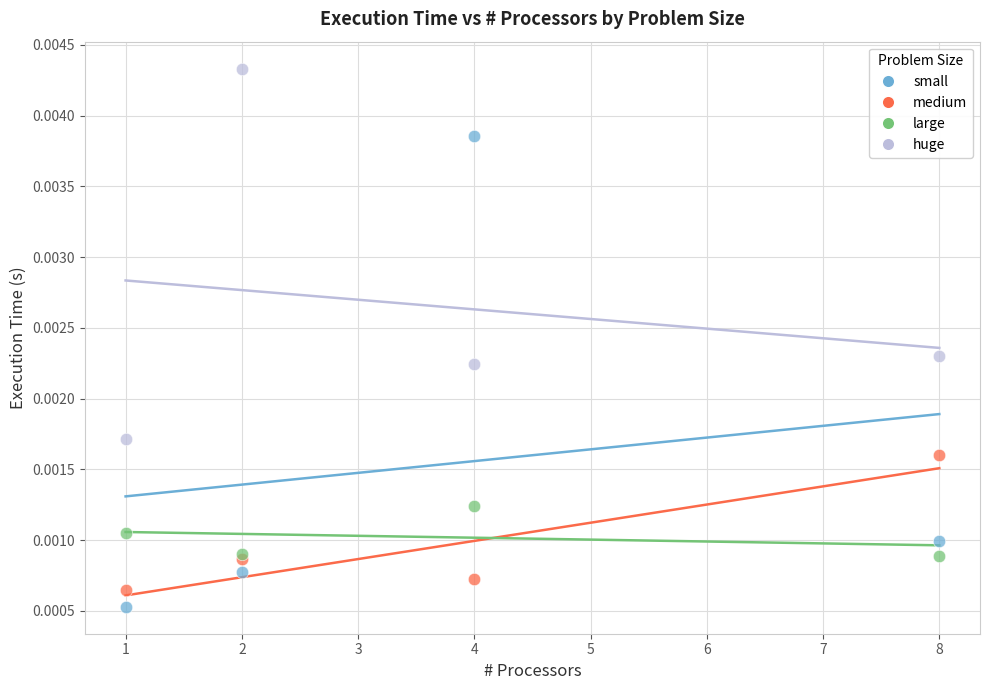

Which series contains the lowest Y value?

small